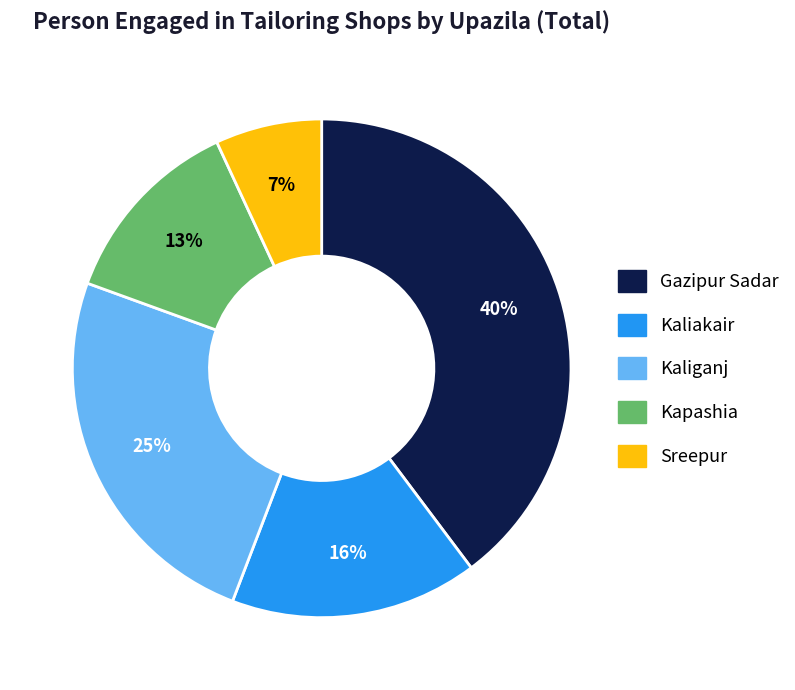

The Kaliakair slice represents 22% of the pie. True or false?

False